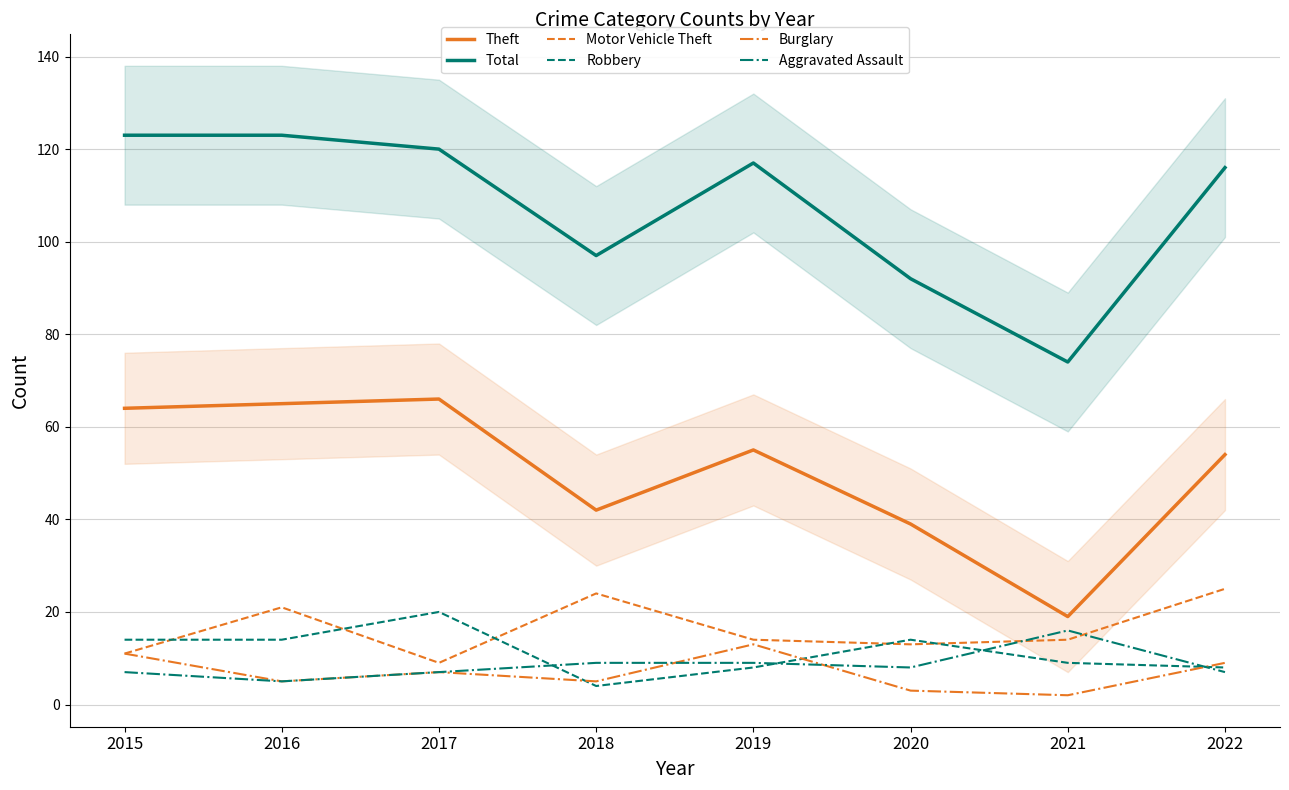

What are all the series names shown in the legend?

Theft, Total, Motor Vehicle Theft, Robbery, Burglary, Aggravated Assault